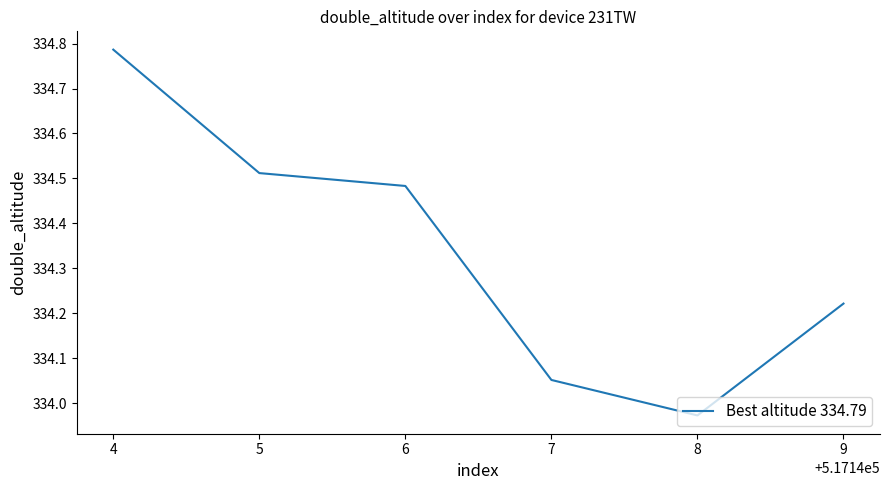

Which label corresponds to the largest value in the chart?

4